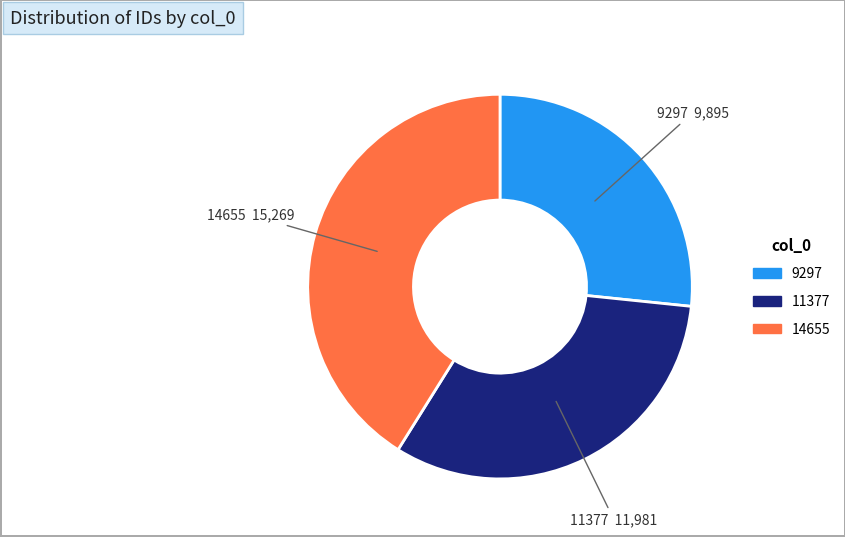

Is 14655 the majority of the pie?

No